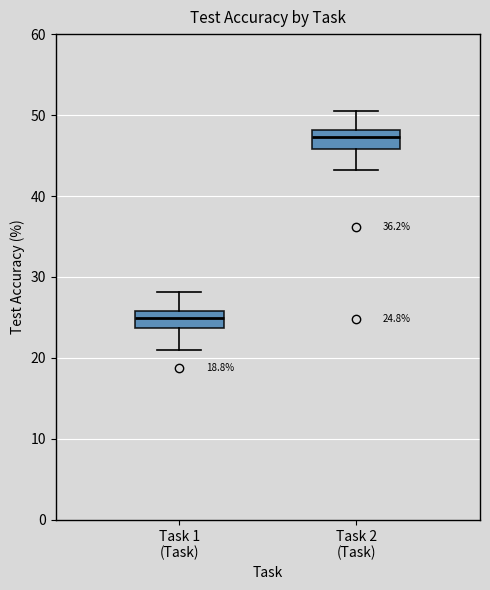

Which box's median line is the lowest?

Task 1 (Task)